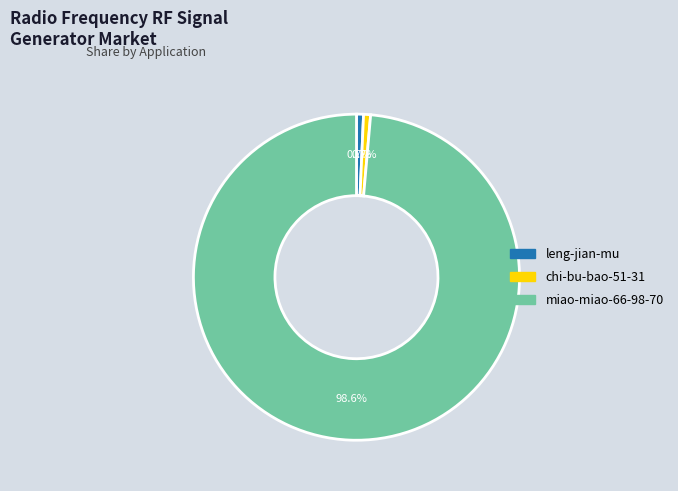

Which has a higher value, miao-miao-66-98-70 or leng-jian-mu?

miao-miao-66-98-70